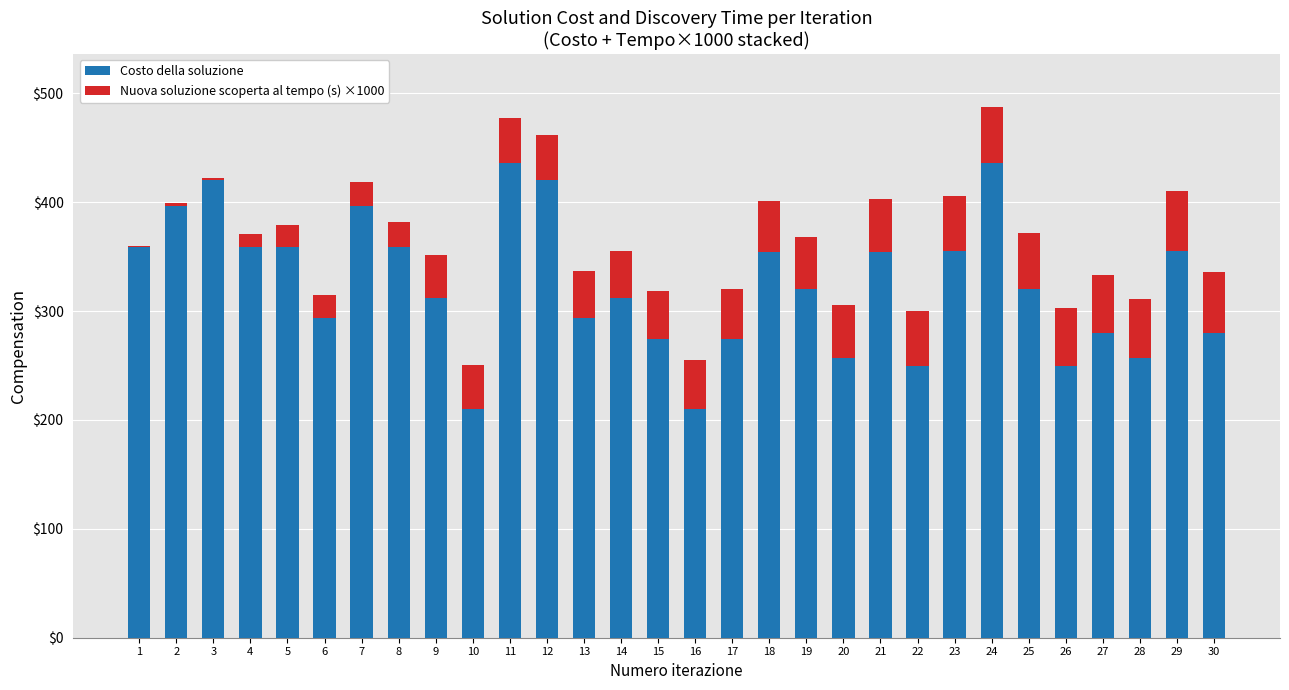

What is the maximum value for Costo della soluzione?

436.0